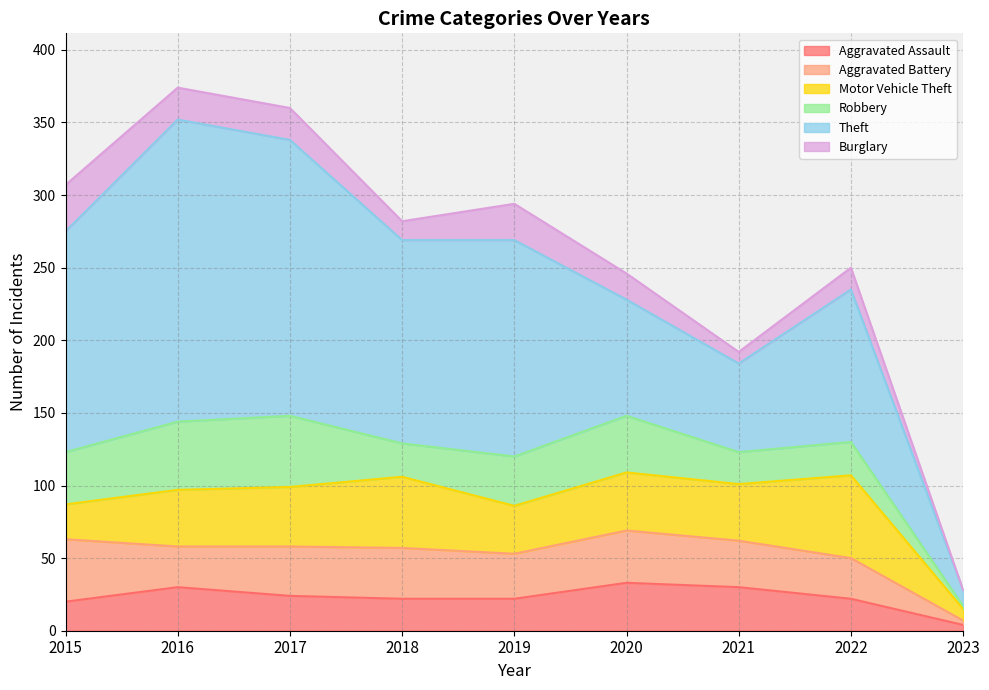

Where is the first local maximum for Aggravated Assault?

2016